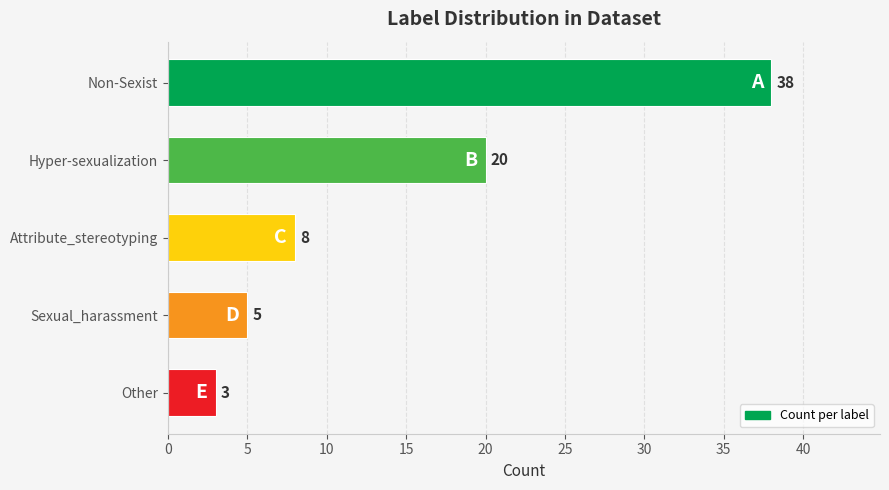

What is the change in value from Non-Sexist to Attribute_stereotyping?

-30